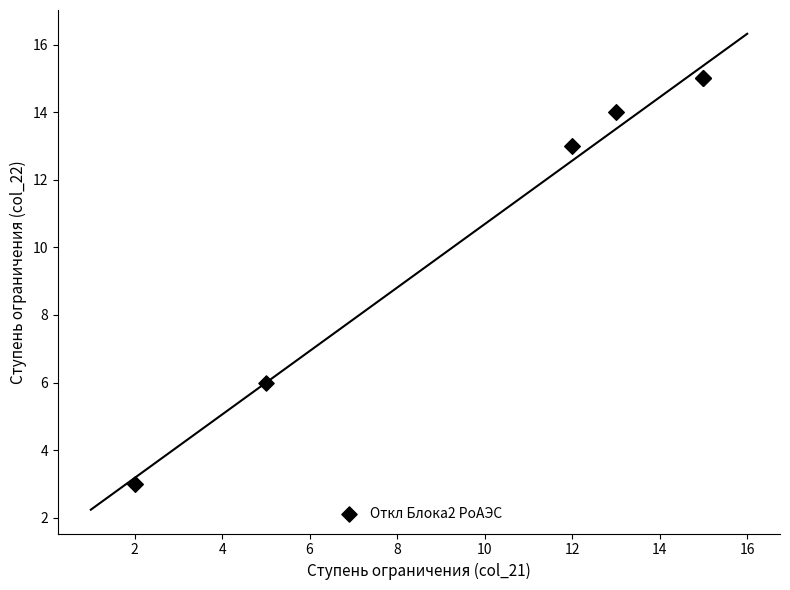

What Y value in the scatter plot is closest to 9?

6